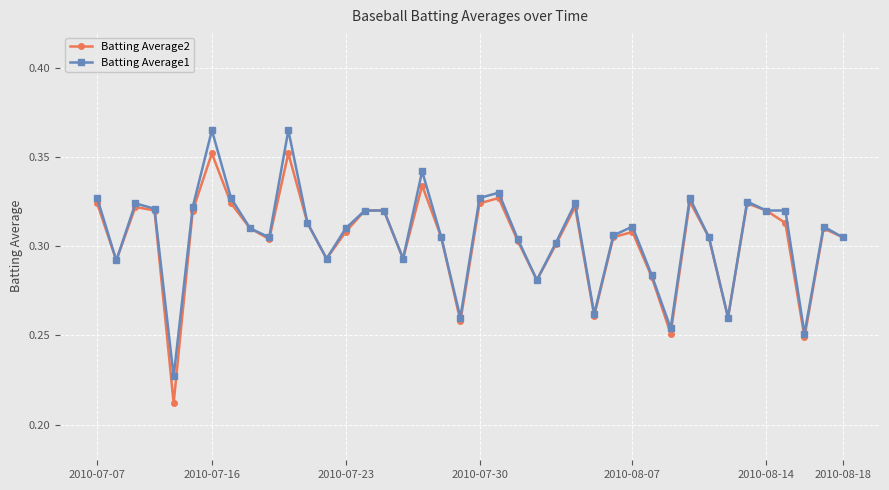

Which series has the largest range (max minus min)?

Batting Average2